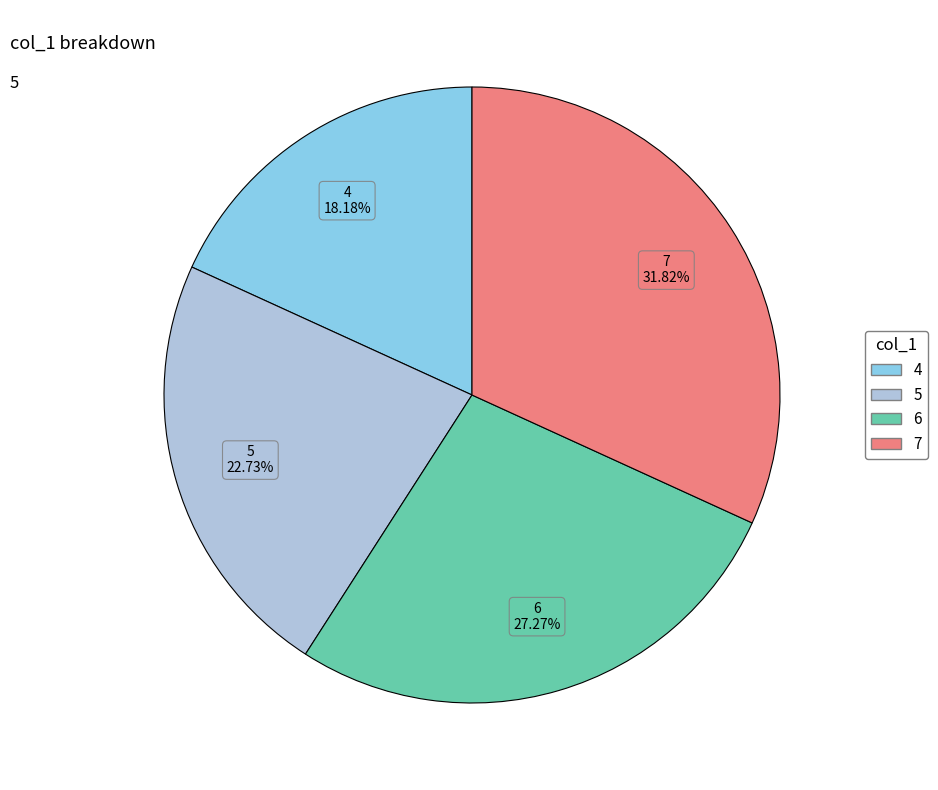

Which has a higher value, 4 or 7?

7